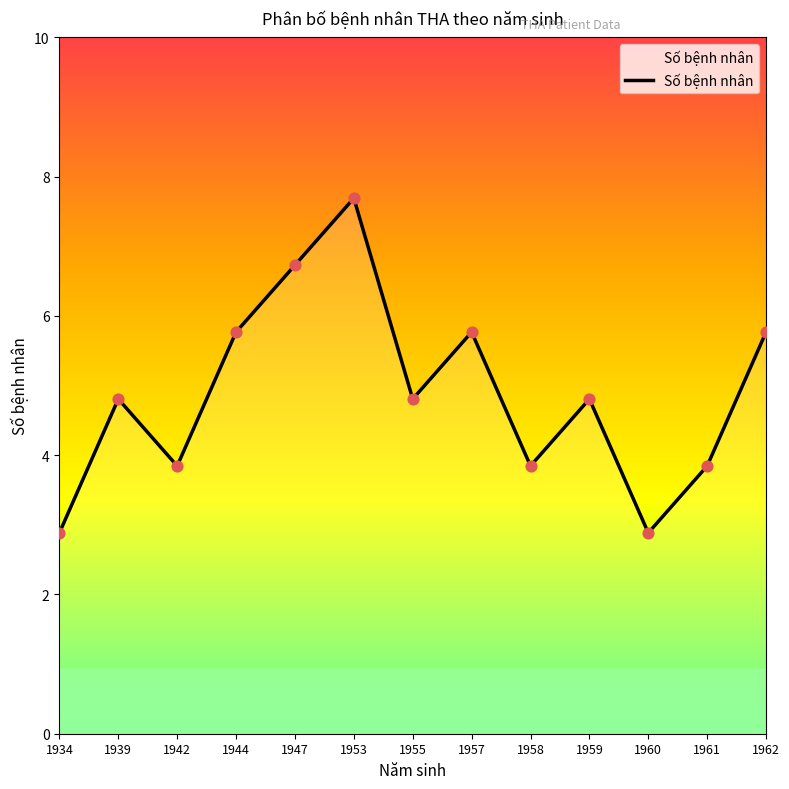

What is the change in value from 1944 to 1959?

-1